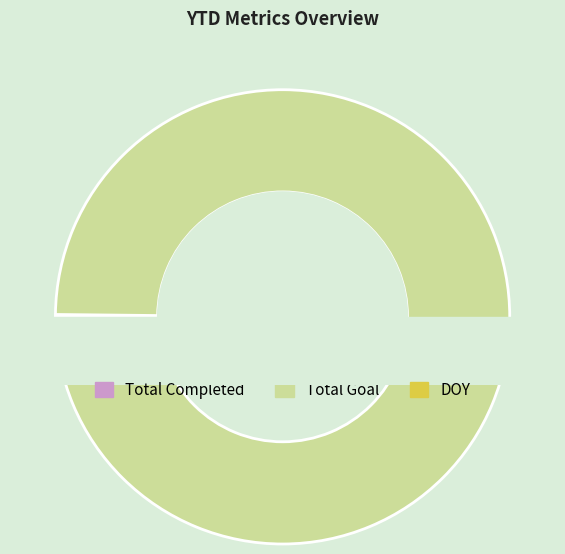

To the nearest percent, what is the difference between the Total Completed and Total Goal slice percentages?

100%